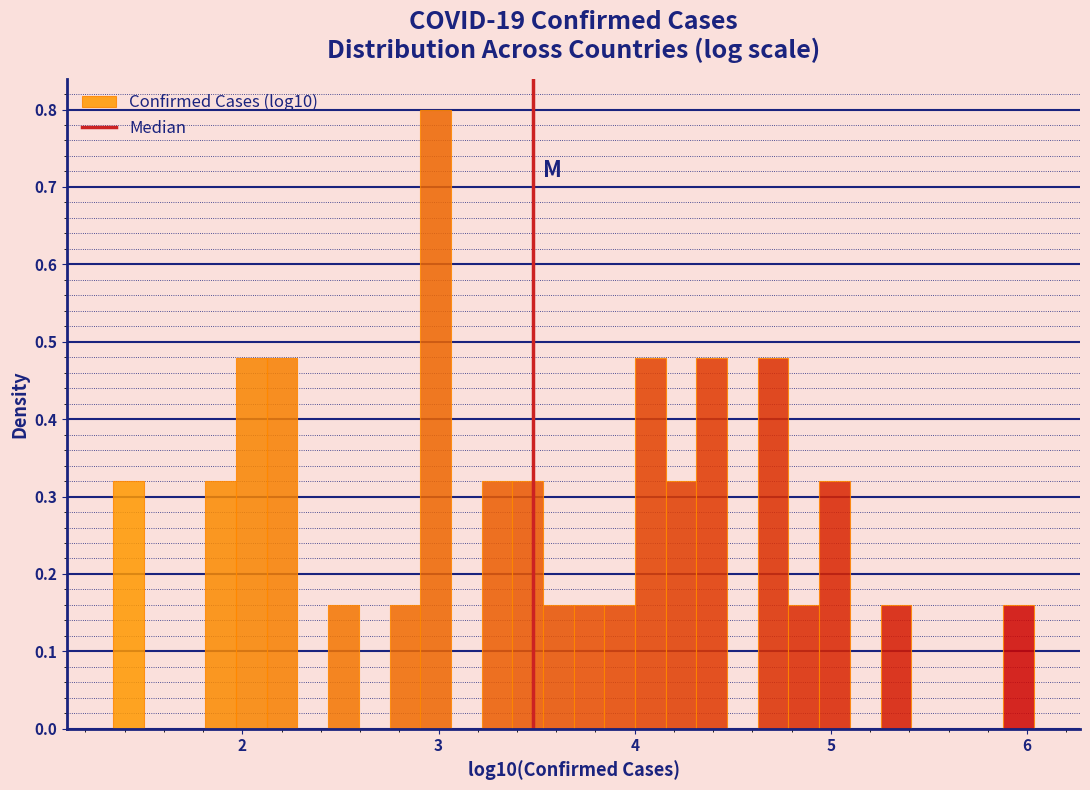

Read against the x-axis, roughly where is the centre of the tallest bar?

3.0